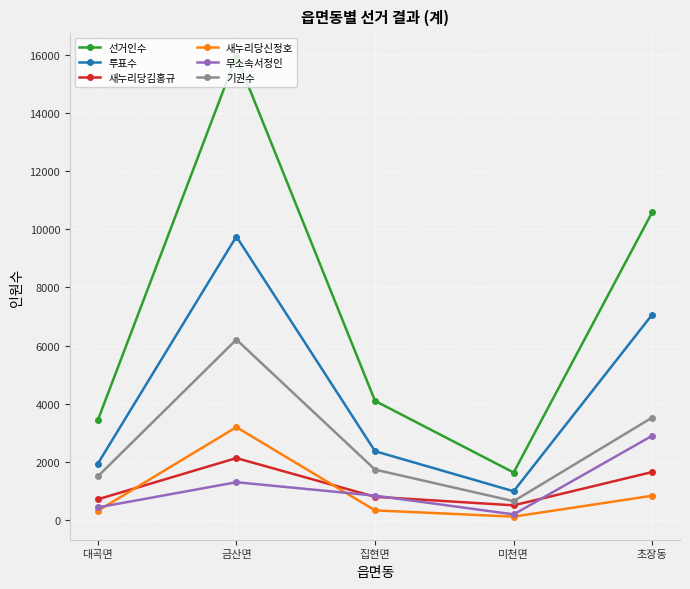

Is it true that 투표수 equals 985 at 대곡면?

False